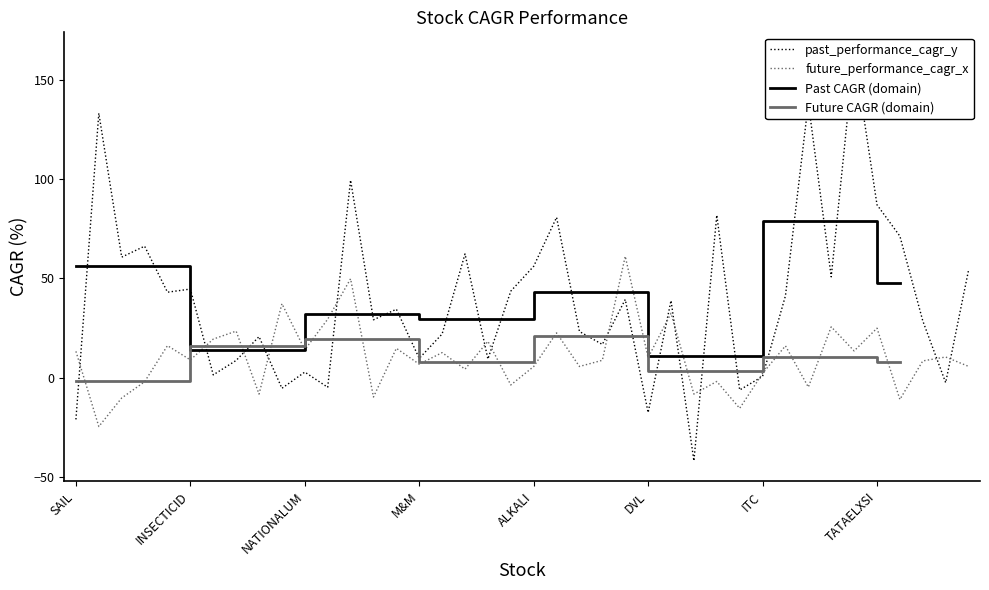

What is the value of the future_performance_cagr_x point at the 26th from the left?

10.1